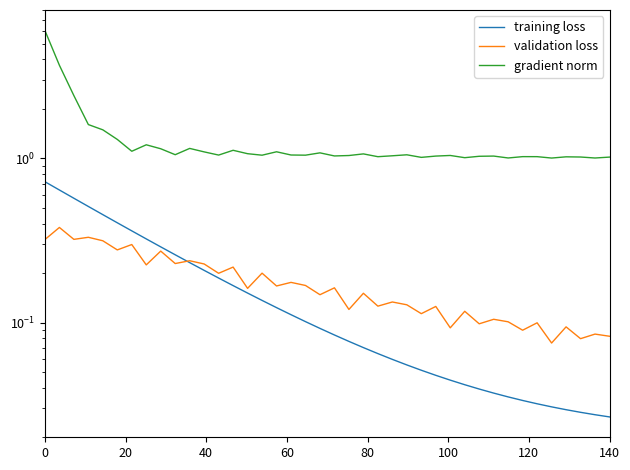

What is the average value of the gradient norm series?

1.3